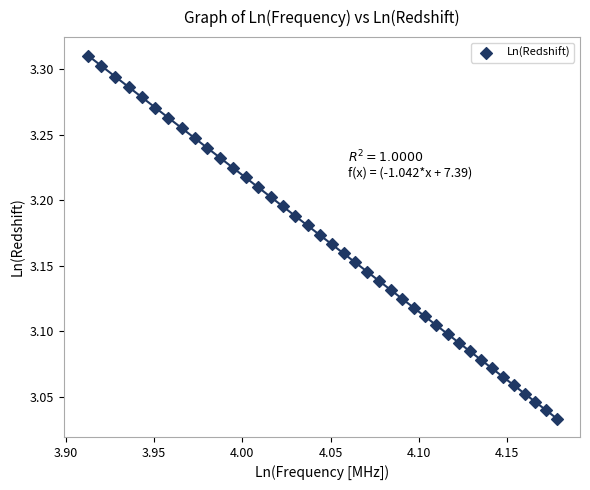

What is the range of X values (max minus min)?

0.3